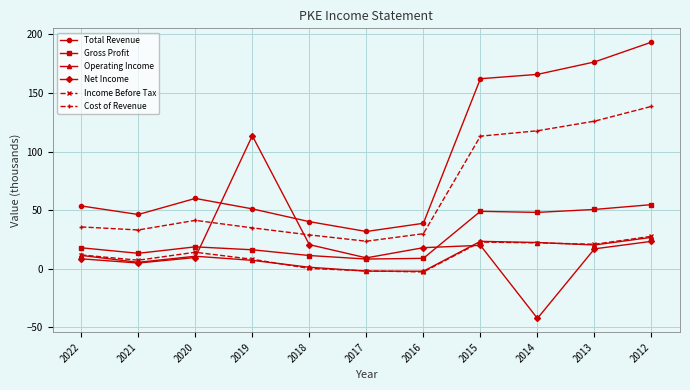

What is the sum of the Net Income values at 2014 and 2021?

-37.4